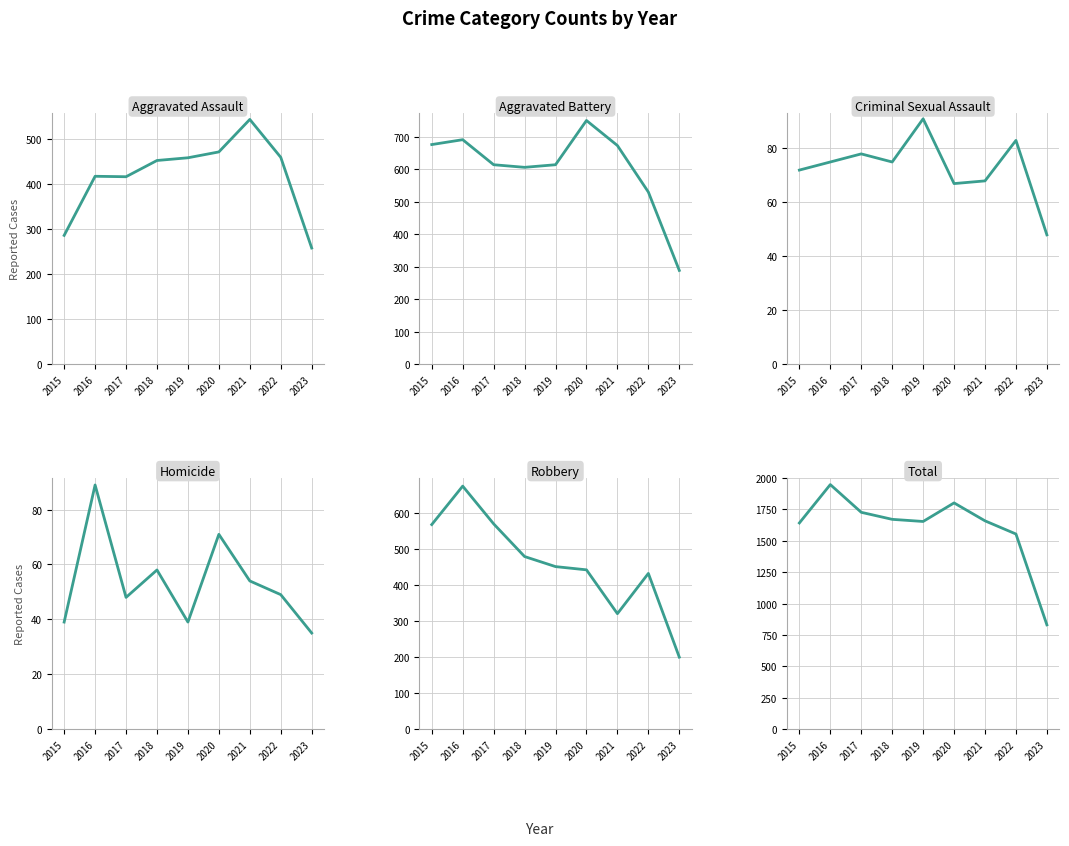

How many intersections are there between Robbery and Aggravated Assault?

1